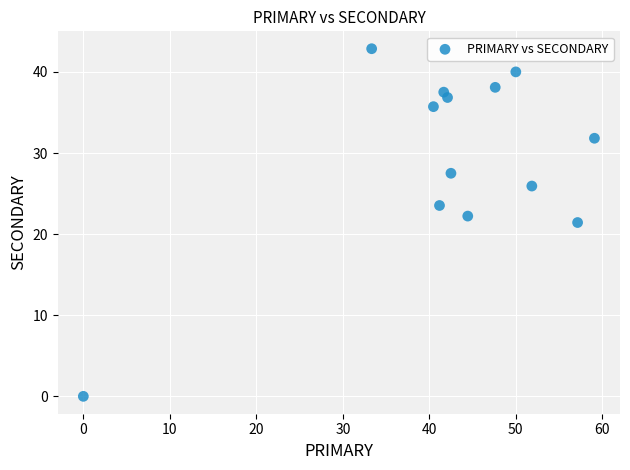

What is the range of X values (max minus min)?

59.1